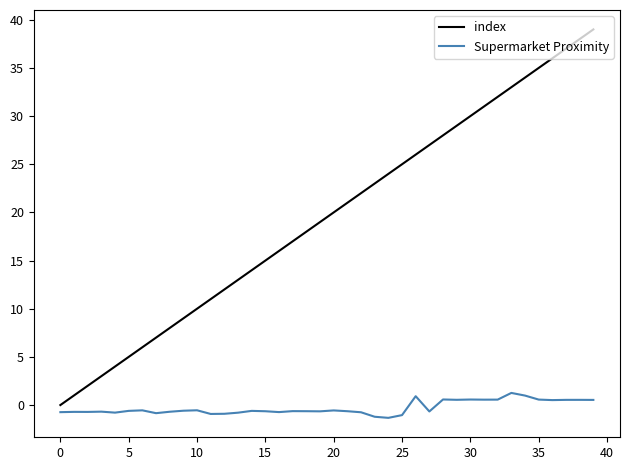

True or false: Supermarket Proximity and index intersect in this chart.

False